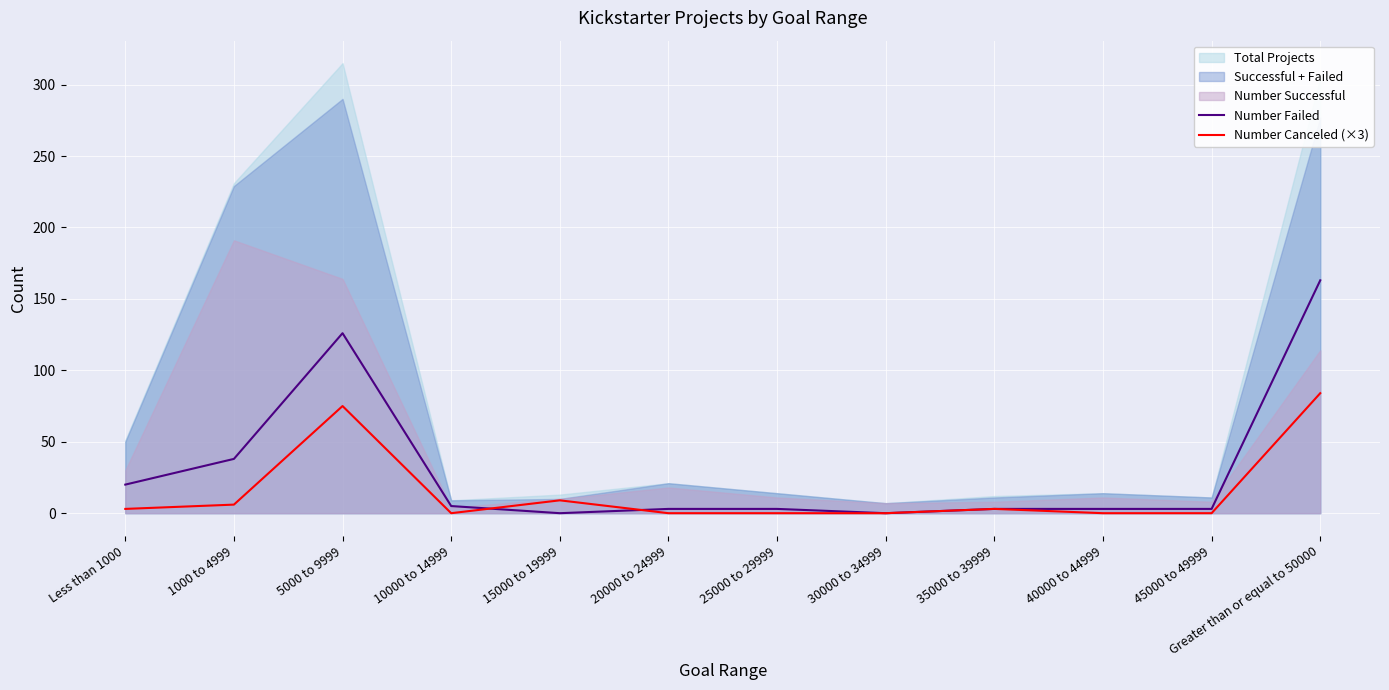

What is the maximum value for Number Failed?

163